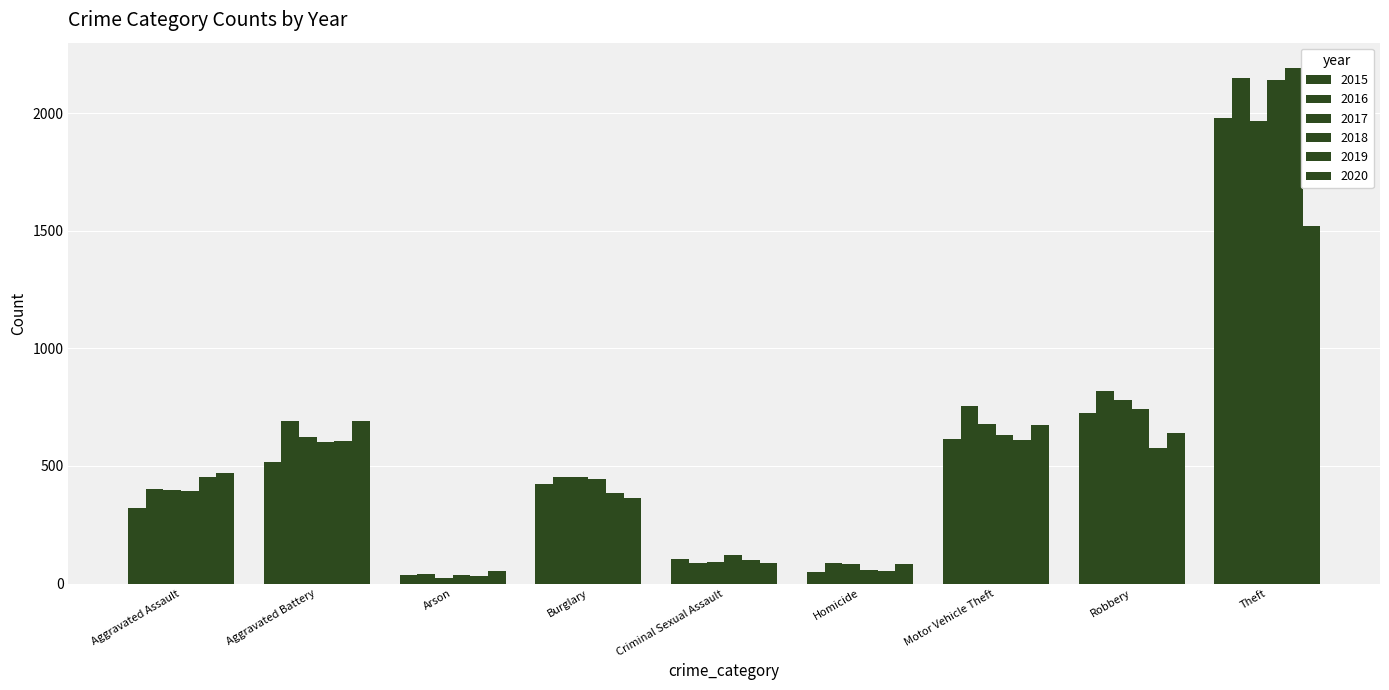

Does the chart contain stacked bars?

No